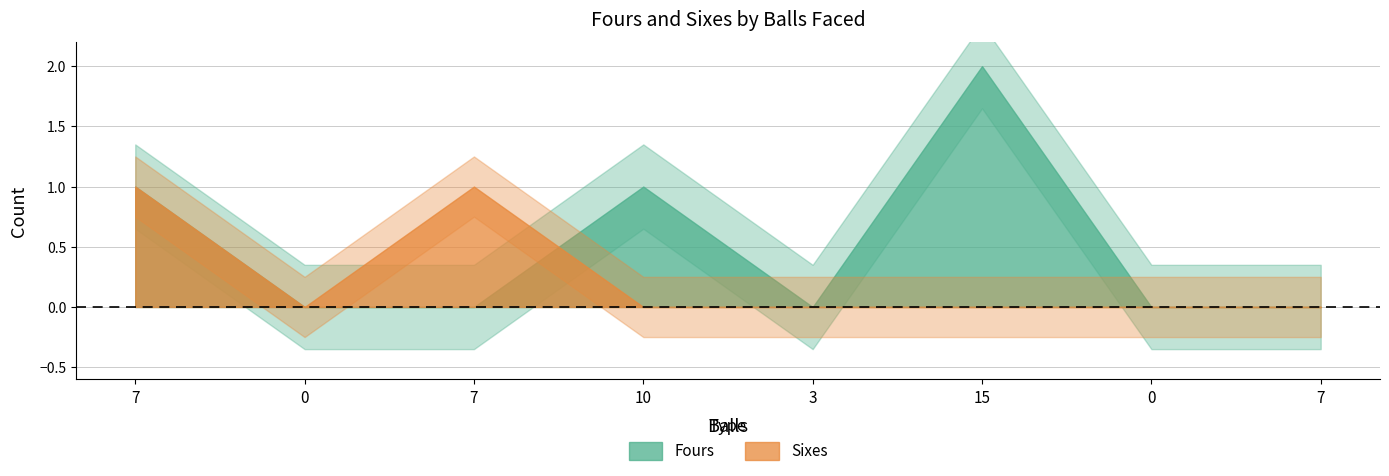

Reading right to left, extract all data points from this chart.

Fours: 7=0	0=0	15=2	3=0	10=1	7=0	0=0	7=1
Sixes: 7=0	0=0	15=0	3=0	10=0	7=1	0=0	7=1